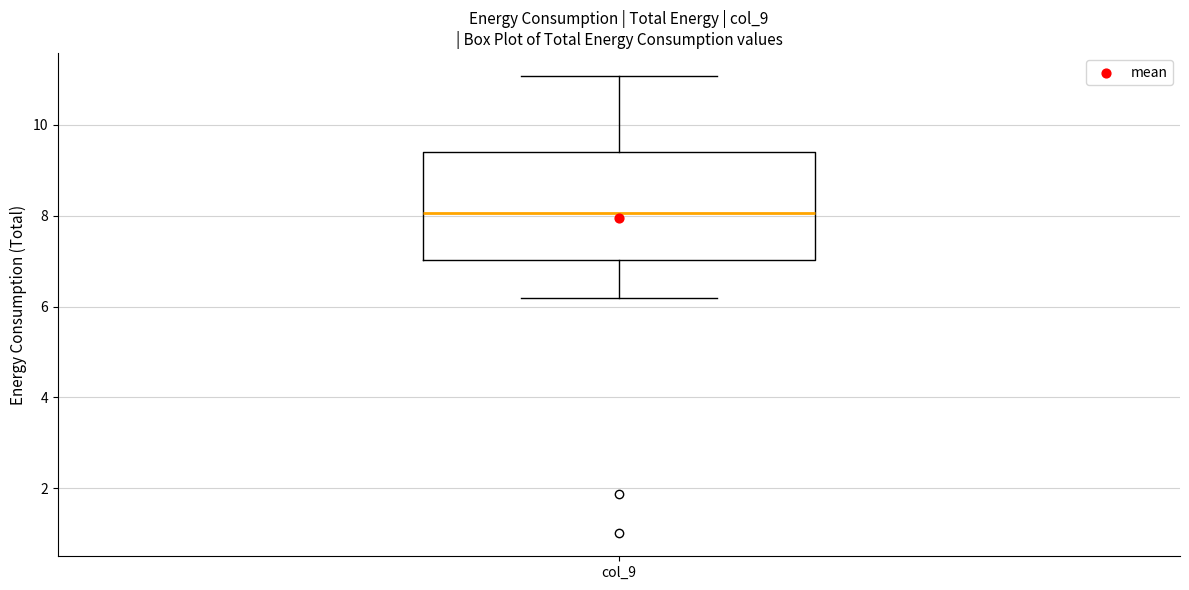

Where does the median line of the box for col_9 sit on the y-axis? The values are not printed on the chart, so give them approximately, as read against the axis.

8.0